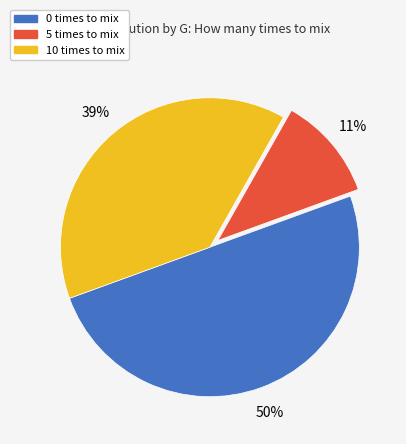

Do 10 times and 0 times together represent more than half of the pie?

Yes